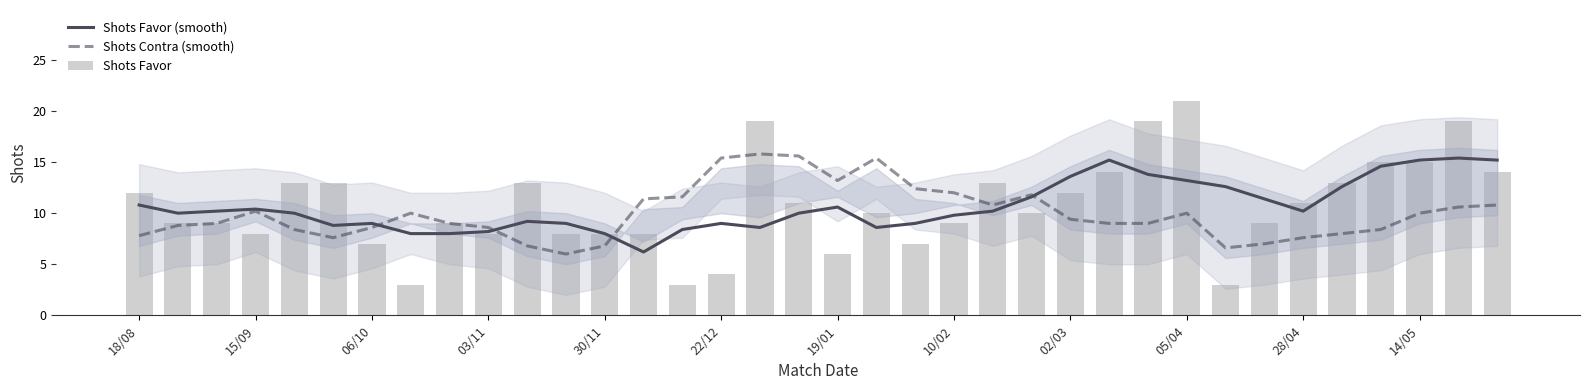

Reading right to left, transcribe all the data shown in this chart.

Shots Favor (smooth): 15.2	15.4	15.2	14.6	12.6	10.2	11.4	12.6	13.2	13.8	15.2	13.6	11.6	10.2	9.8	9.0	8.6	10.6	10.0	8.6	9.0	8.4	6.2	8.0	9.0	9.2	8.2	8.0	8.0	9.0	8.8	10.0	10.4	10.2	10.0	10.8
Shots Contra (smooth): 10.8	10.6	10.0	8.4	8.0	7.6	7.0	6.6	10.0	9.0	9.0	9.4	11.8	10.8	12.0	12.4	15.4	13.2	15.6	15.8	15.4	11.6	11.4	6.8	6.0	6.8	8.6	9.0	10.0	8.6	7.6	8.4	10.2	9.0	8.8	7.8
Shots Favor: 14.0	19.0	15.0	15.0	13.0	11.0	9.0	3.0	21.0	19.0	14.0	12.0	10.0	13.0	9.0	7.0	10.0	6.0	11.0	19.0	4.0	3.0	8.0	8.0	8.0	13.0	8.0	9.0	3.0	7.0	13.0	13.0	8.0	9.0	9.0	12.0